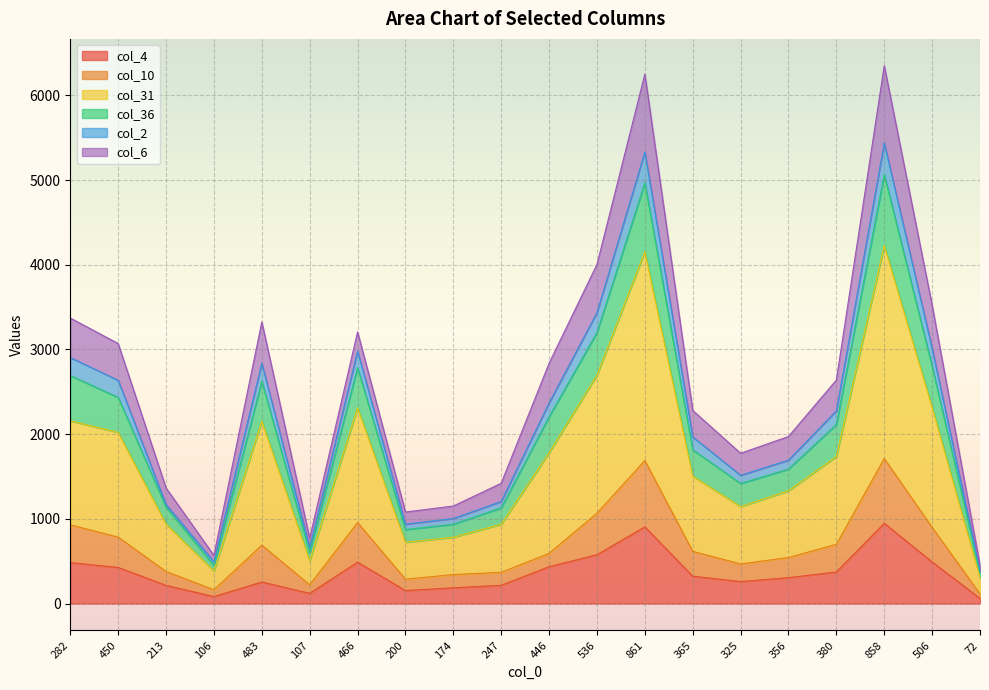

True or false: col_4 has a value of 214 at 213.

True